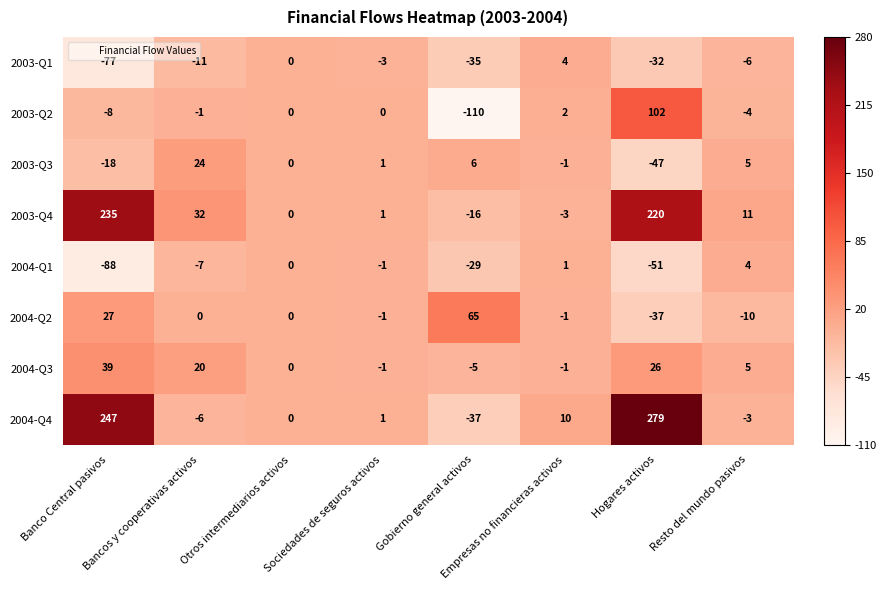

The 2003-Q2 series shows -7 at Resto del mundo pasivos. True or false?

False